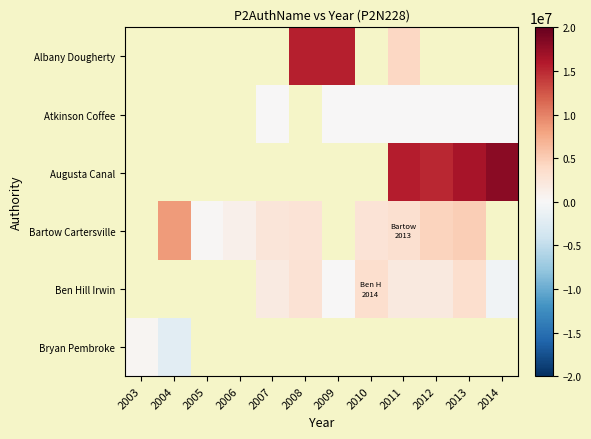

How many distinct data groups are displayed?

6